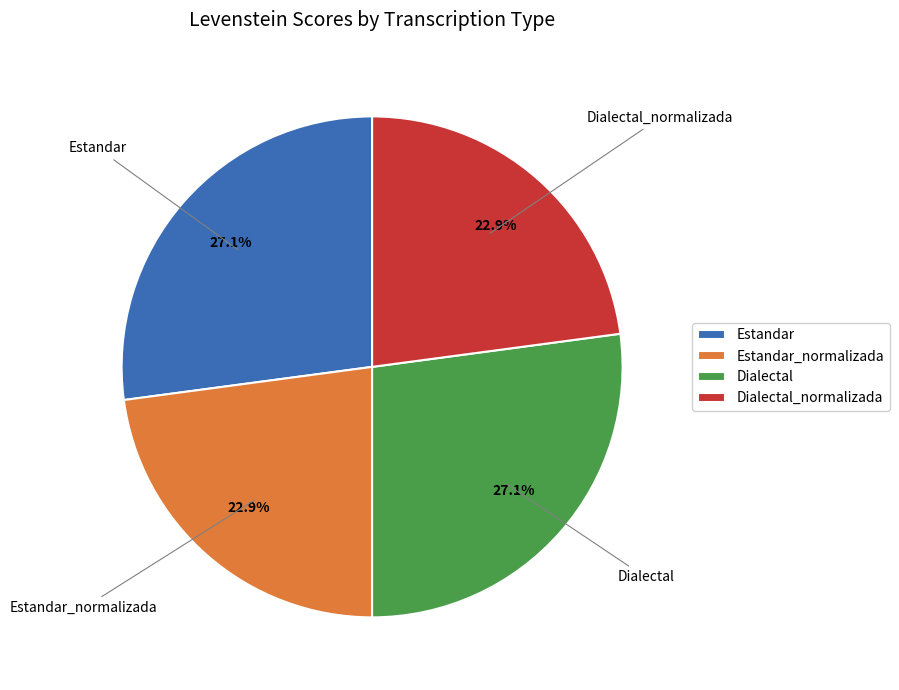

Does Dialectal represent more than half of the total?

No